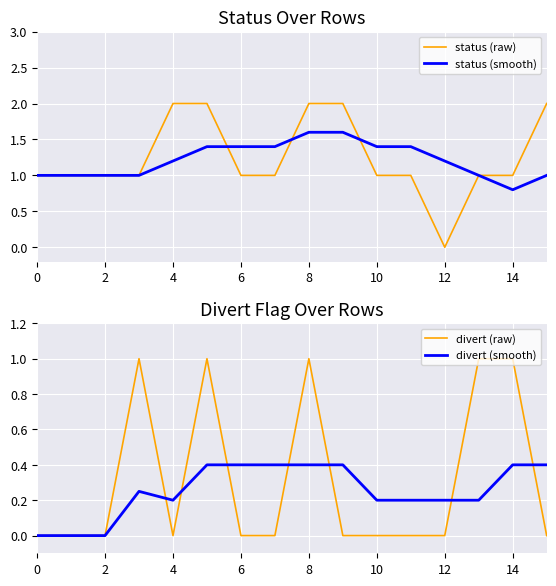

At which label does status (raw) reach its minimum?

12